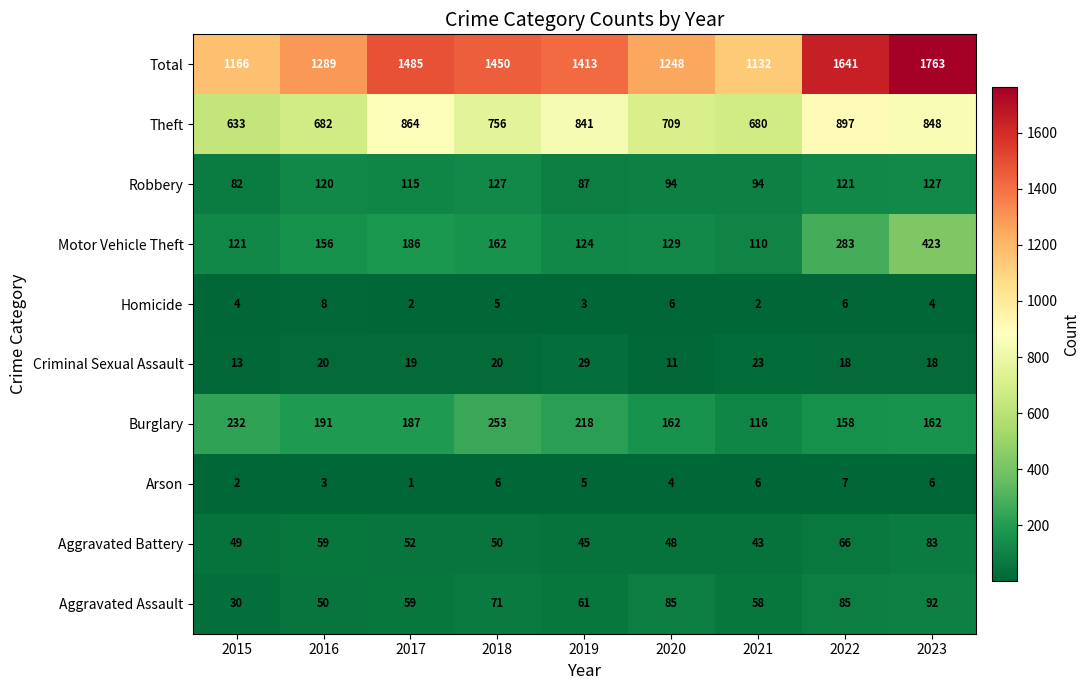

At how many categories does at least one series exceed 742?

9